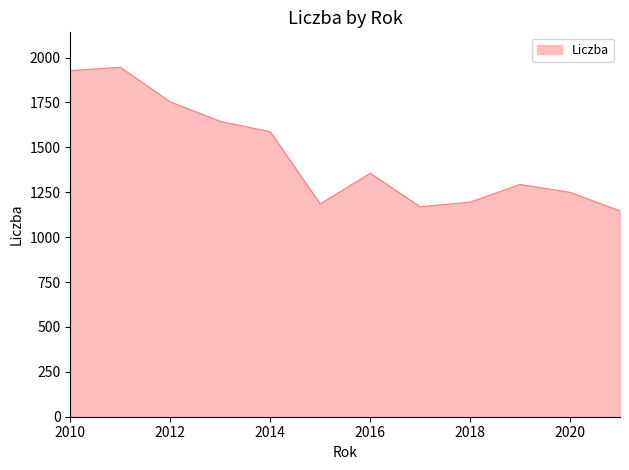

What is the smallest value displayed?

1145.8